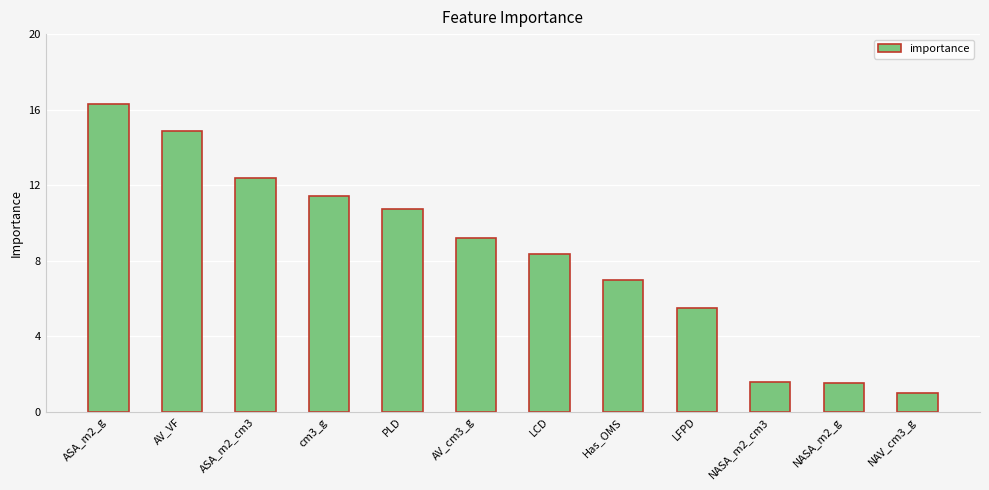

The value at AV_cm3_g is 9.2. True or false?

True